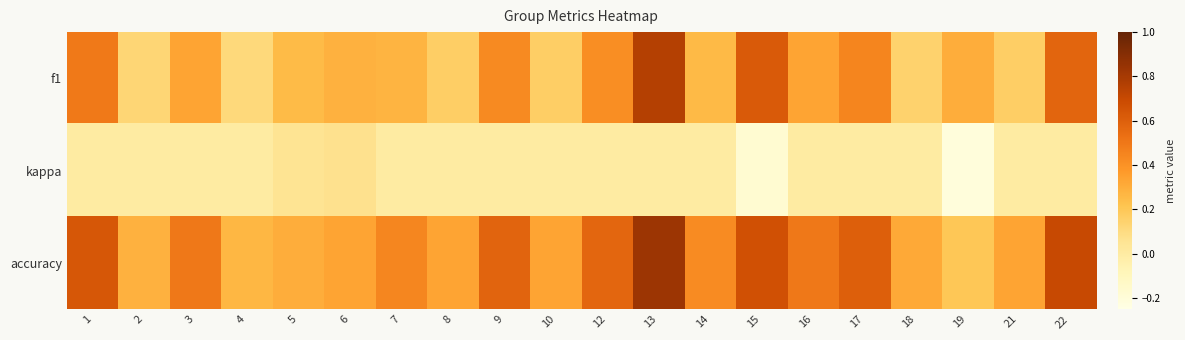

How many series are shown in this chart?

3